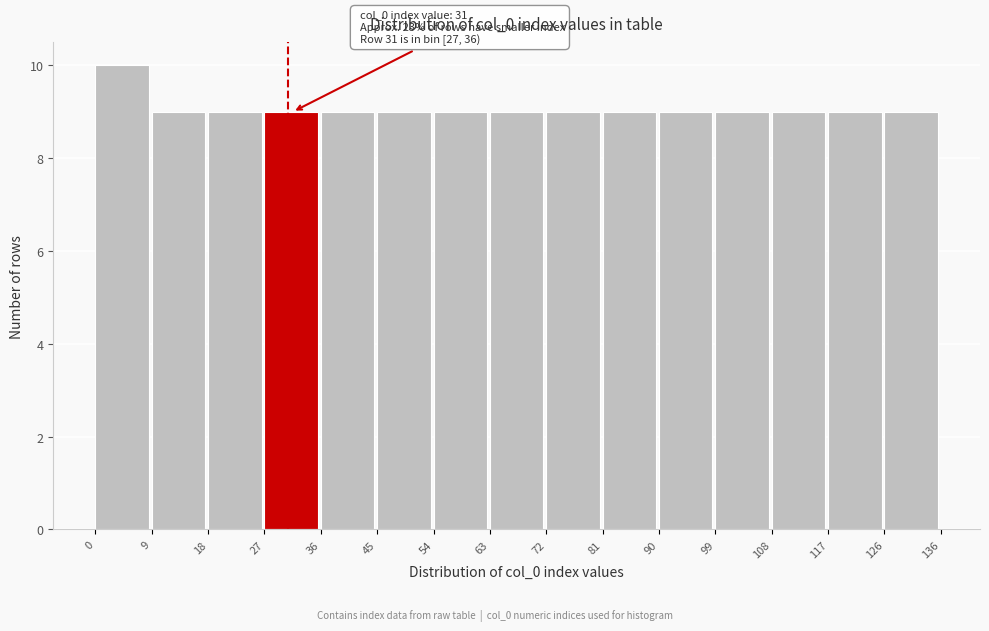

Which range on the x-axis has the tallest bar?

0 to 9